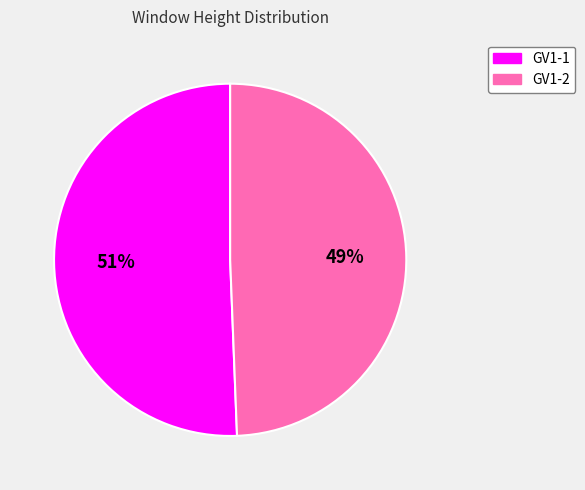

Approximately how many times larger is the value at GV1-2 compared to GV1-1?

1.0